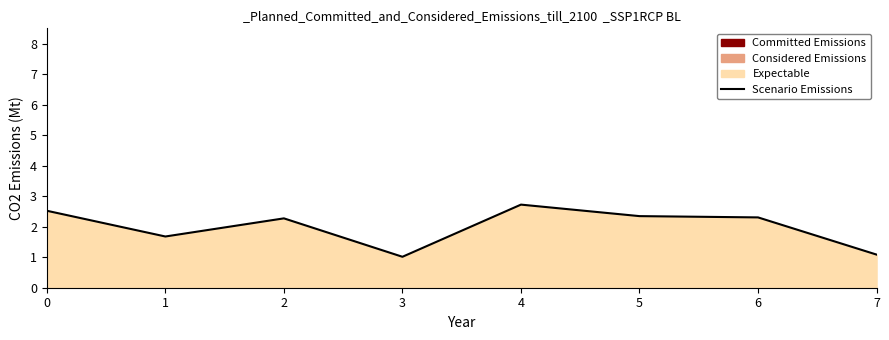

What is the minimum value shown in the chart?

1.0